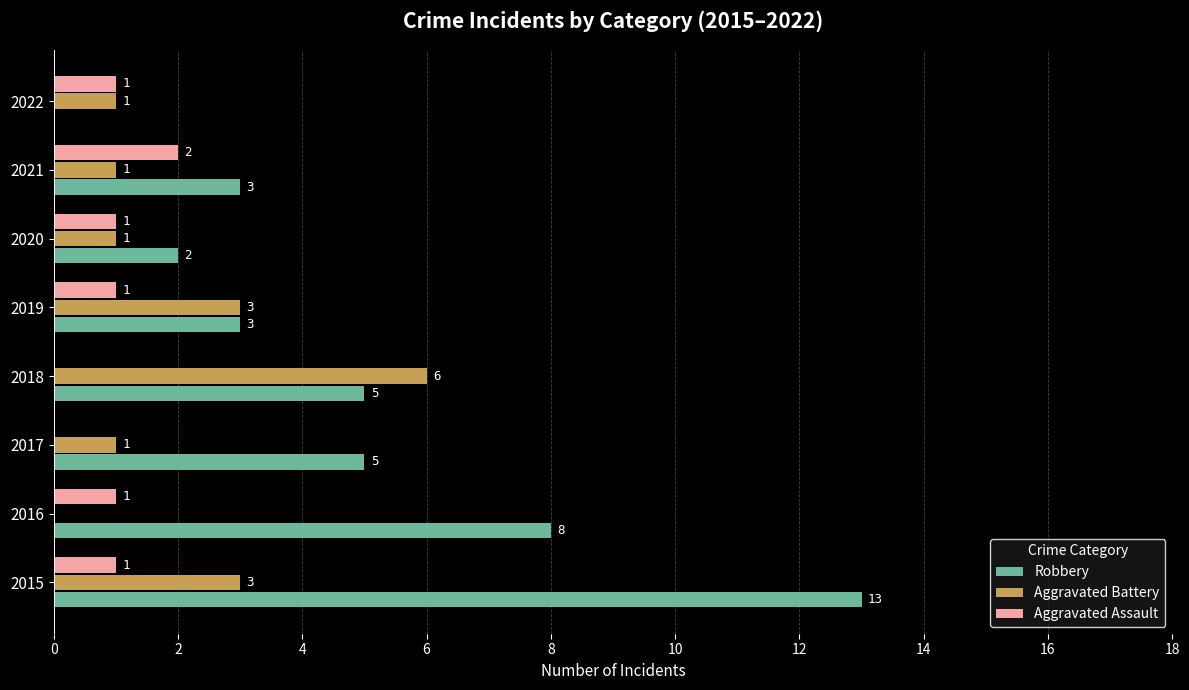

How many distinct data groups are displayed?

3